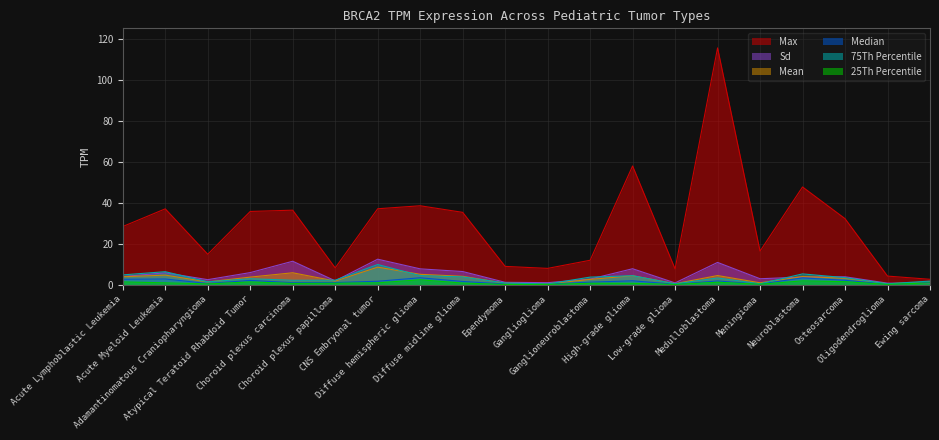

Where is the first local maximum for TPM_sd?

Acute Myeloid Leukemia